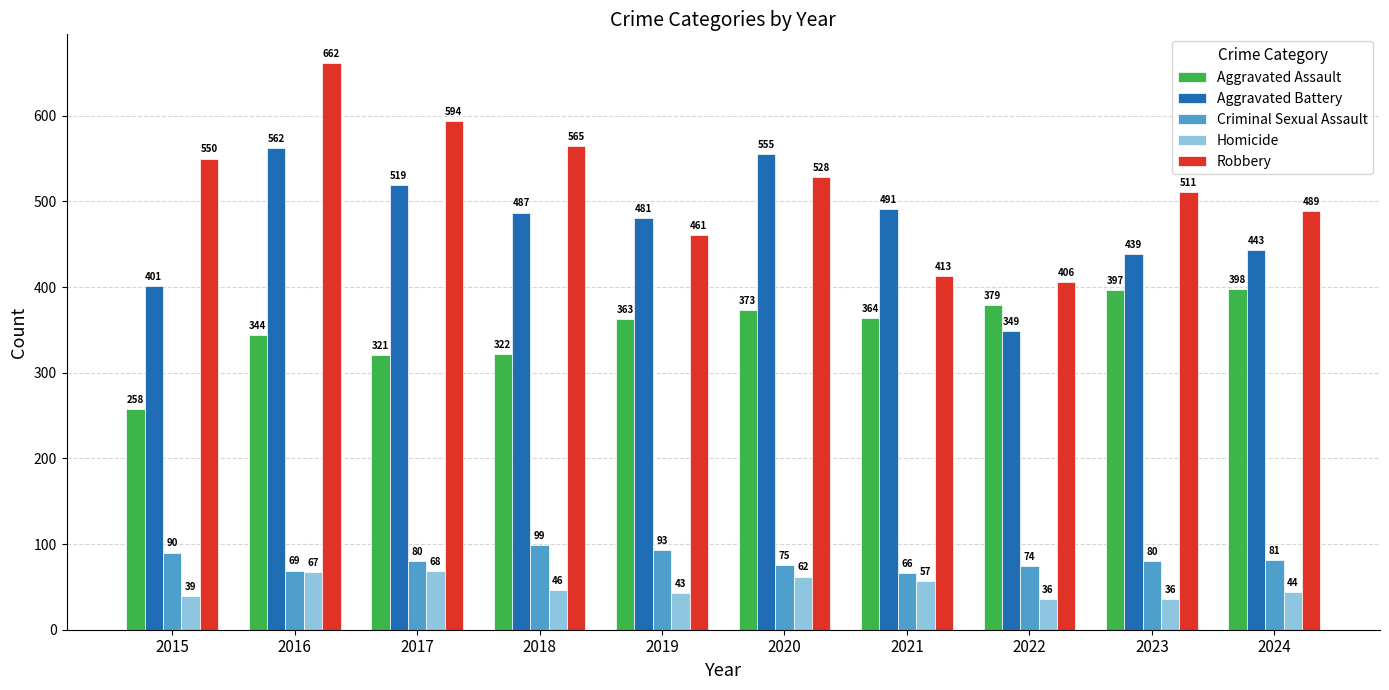

Is it true that Homicide equals 20 at 2020?

False